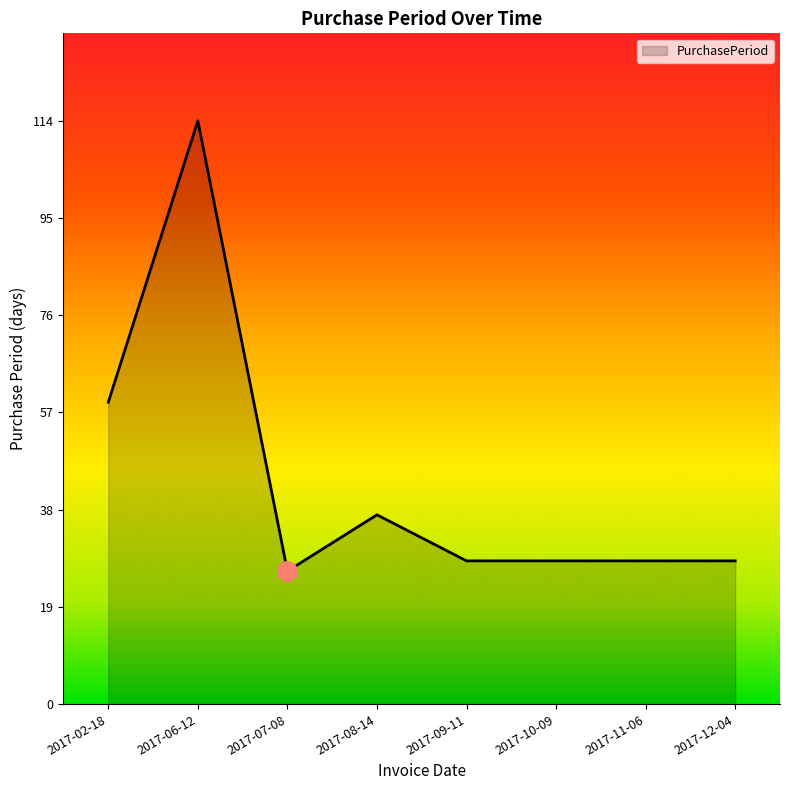

Which label corresponds to the largest value in the chart?

2017-06-12